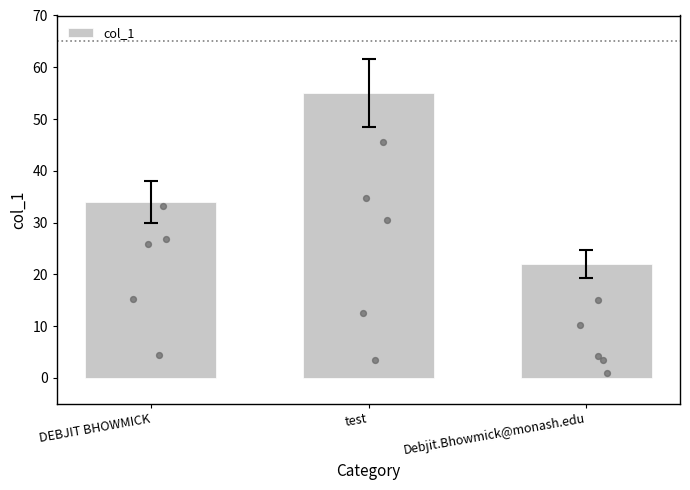

Which has a higher value, test or Debjit.Bhowmick@monash.edu?

test